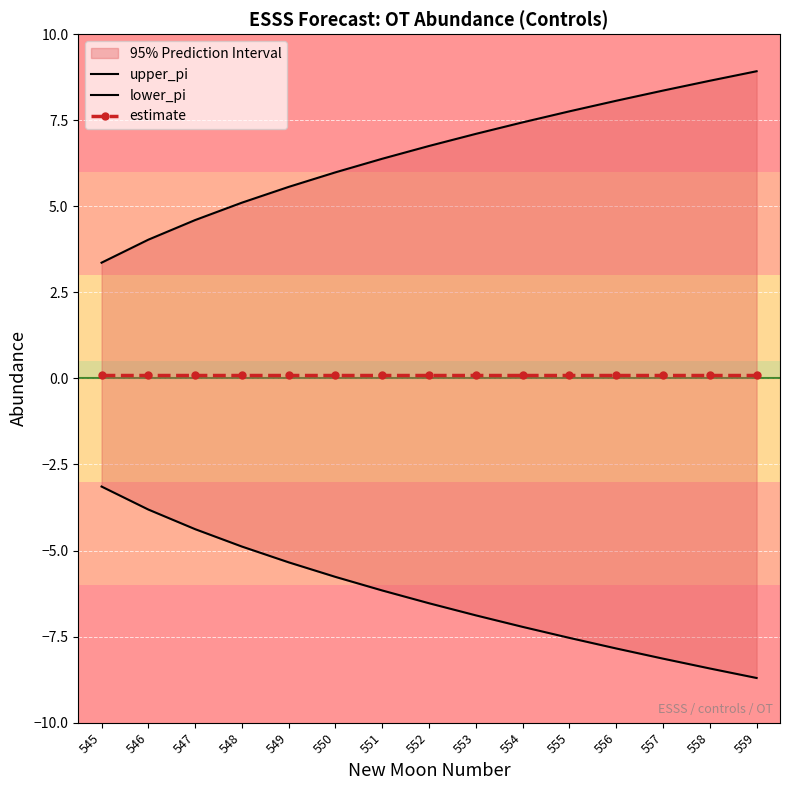

What is the difference between the maximum and second lowest values in the upper_pi series?

4.9